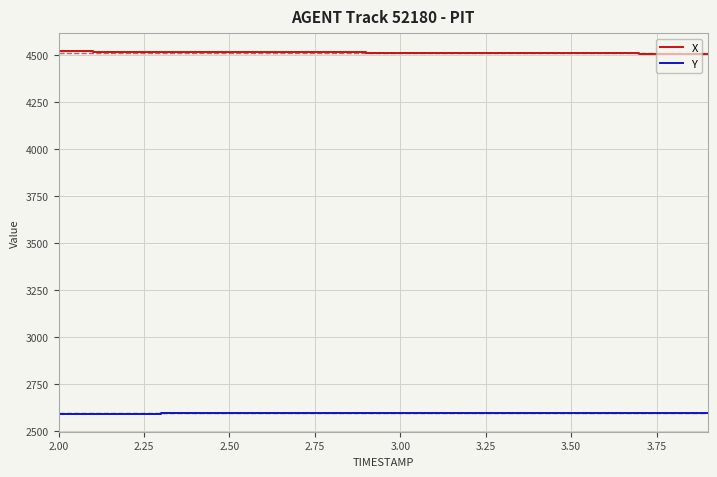

Rank the series by their maximum value, from highest to lowest.

X, Y